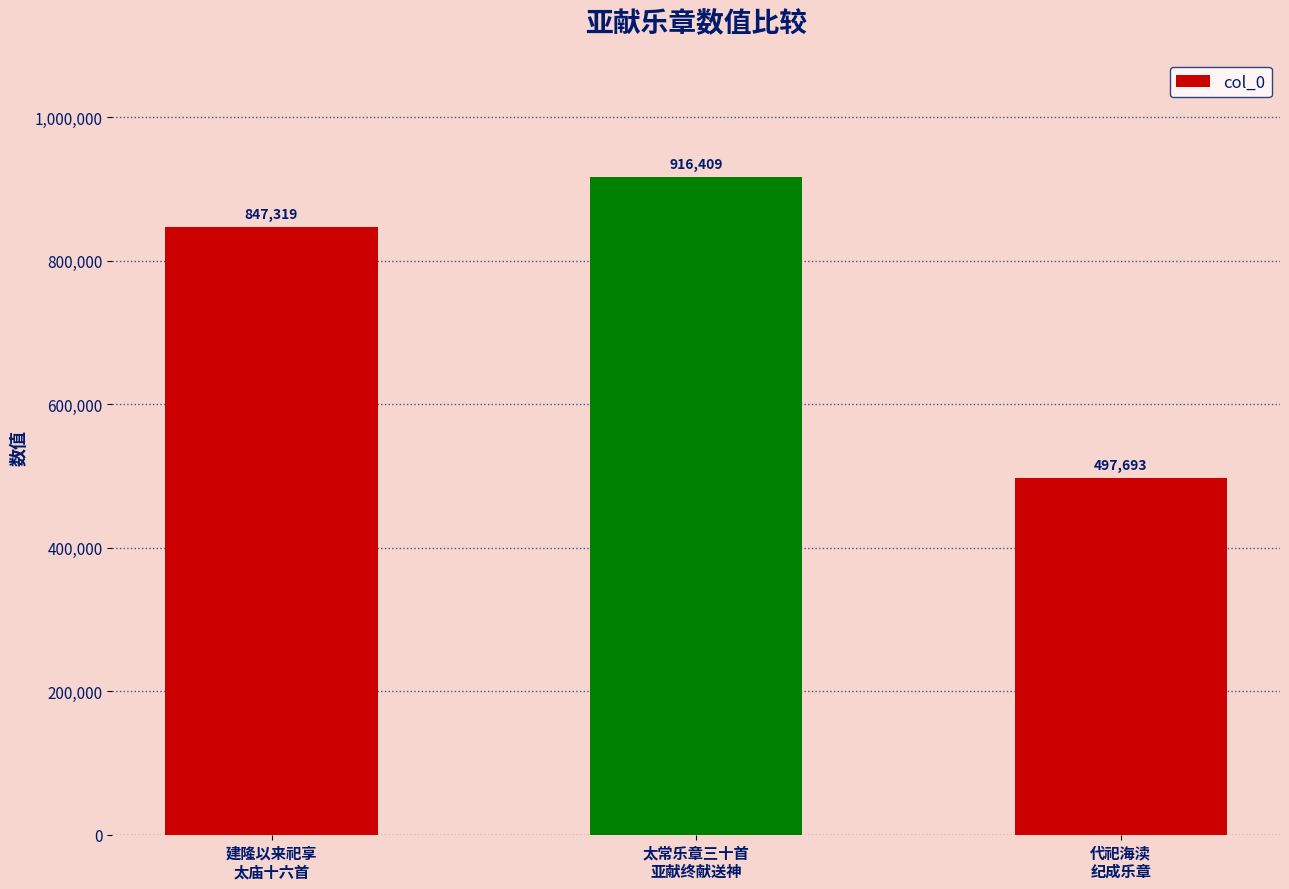

How many distinct data groups are displayed?

1